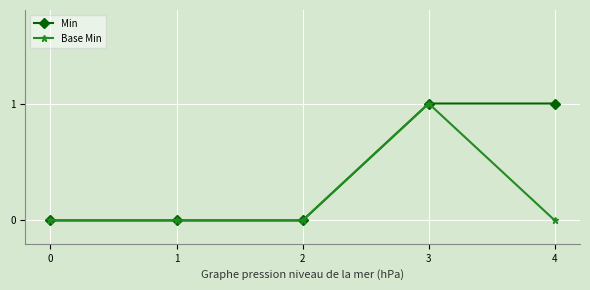

Reading left to right, transcribe all the data shown in this chart.

Min: 0	0	0	1	1
Base Min: 0	0	0	1	0